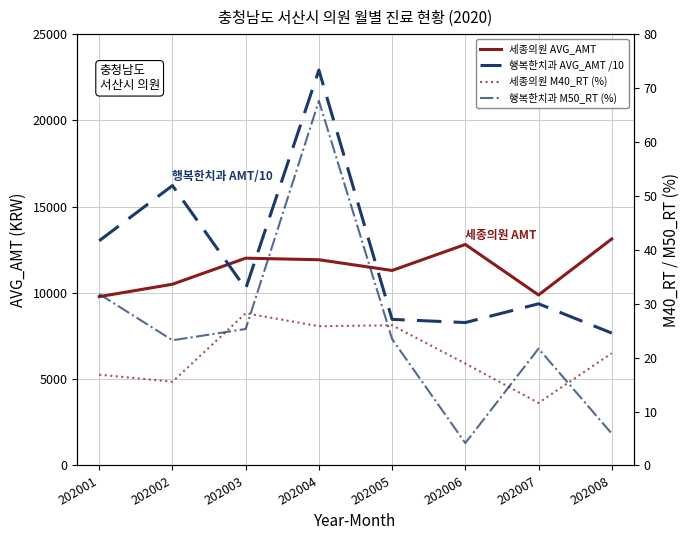

Where is the first local maximum for 행복한치과 AVG_AMT /10?

202002